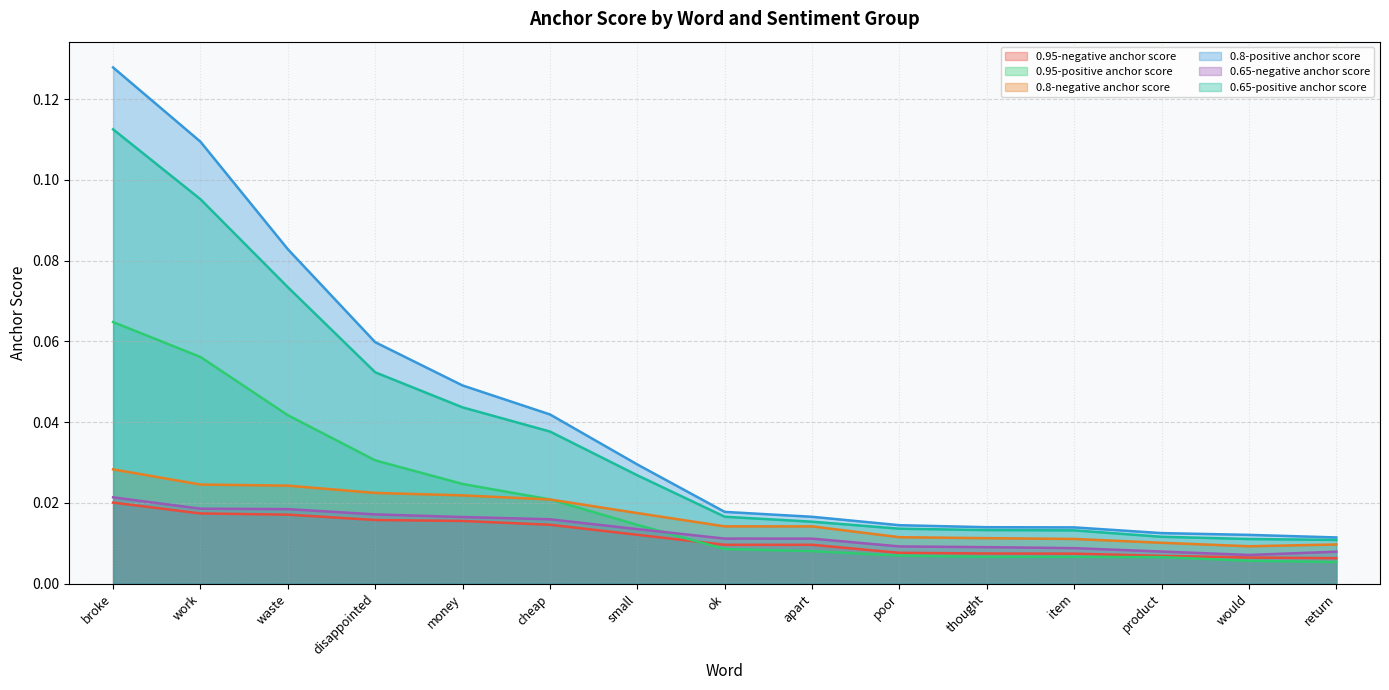

Reading left to right, extract all data points from this chart.

0.95-negative anchor score: broke=0.0	work=0.0	waste=0.0	disappointed=0.0	money=0.0	cheap=0.0	small=0.0	ok=0.0	apart=0.0	poor=0.0	thought=0.0	item=0.0	product=0.0	would=0.0	return=0.0
0.95-positive anchor score: broke=0.1	work=0.1	waste=0.0	disappointed=0.0	money=0.0	cheap=0.0	small=0.0	ok=0.0	apart=0.0	poor=0.0	thought=0.0	item=0.0	product=0.0	would=0.0	return=0.0
0.8-negative anchor score: broke=0.0	work=0.0	waste=0.0	disappointed=0.0	money=0.0	cheap=0.0	small=0.0	ok=0.0	apart=0.0	poor=0.0	thought=0.0	item=0.0	product=0.0	would=0.0	return=0.0
0.8-positive anchor score: broke=0.1	work=0.1	waste=0.1	disappointed=0.1	money=0.0	cheap=0.0	small=0.0	ok=0.0	apart=0.0	poor=0.0	thought=0.0	item=0.0	product=0.0	would=0.0	return=0.0
0.65-negative anchor score: broke=0.0	work=0.0	waste=0.0	disappointed=0.0	money=0.0	cheap=0.0	small=0.0	ok=0.0	apart=0.0	poor=0.0	thought=0.0	item=0.0	product=0.0	would=0.0	return=0.0
0.65-positive anchor score: broke=0.1	work=0.1	waste=0.1	disappointed=0.1	money=0.0	cheap=0.0	small=0.0	ok=0.0	apart=0.0	poor=0.0	thought=0.0	item=0.0	product=0.0	would=0.0	return=0.0